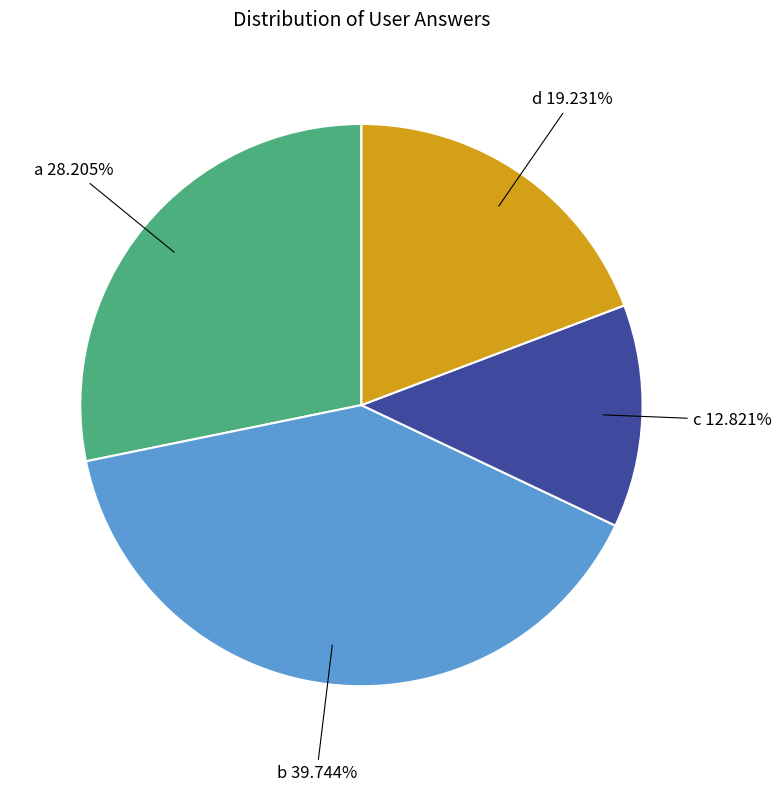

What is the largest slice in the pie chart?

b